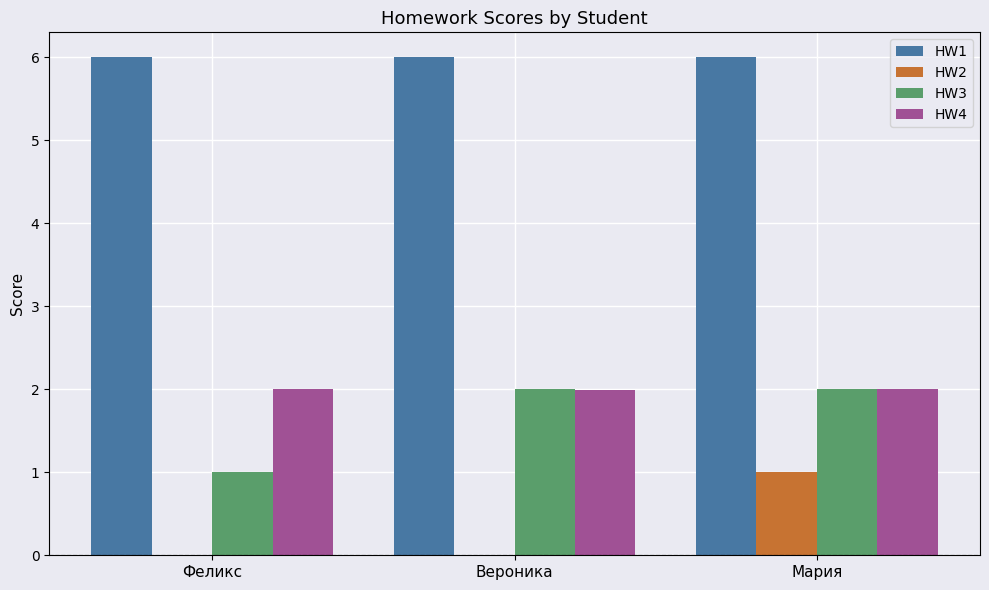

Count the HW3 values in the range 1 to 2.

3